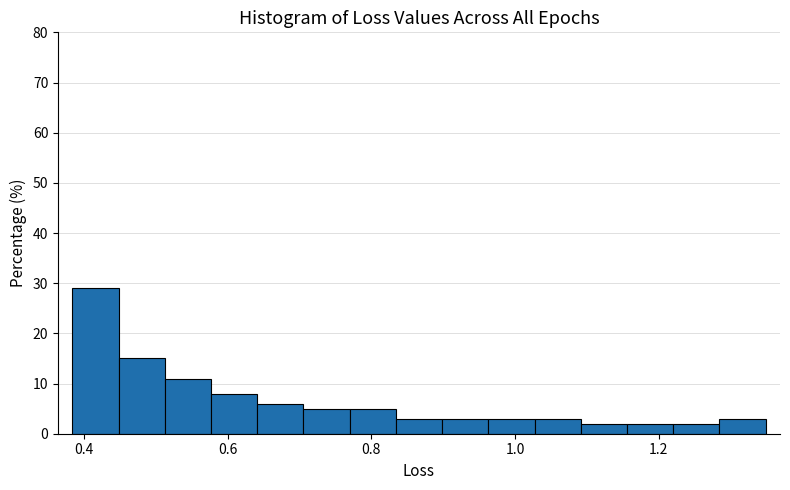

Read against the x-axis, roughly where is the centre of the tallest bar?

0.42